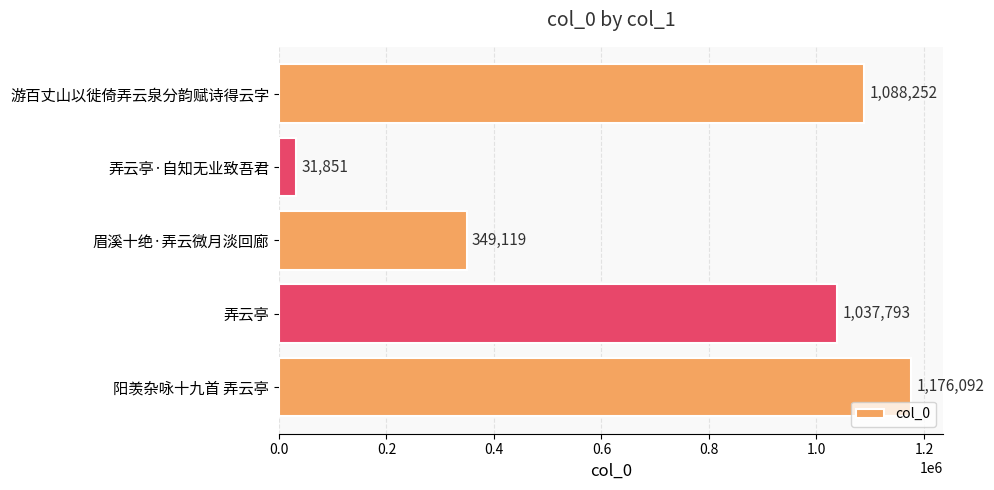

Which category has the lowest value across all series?

弄云亭·自知无业致吾君